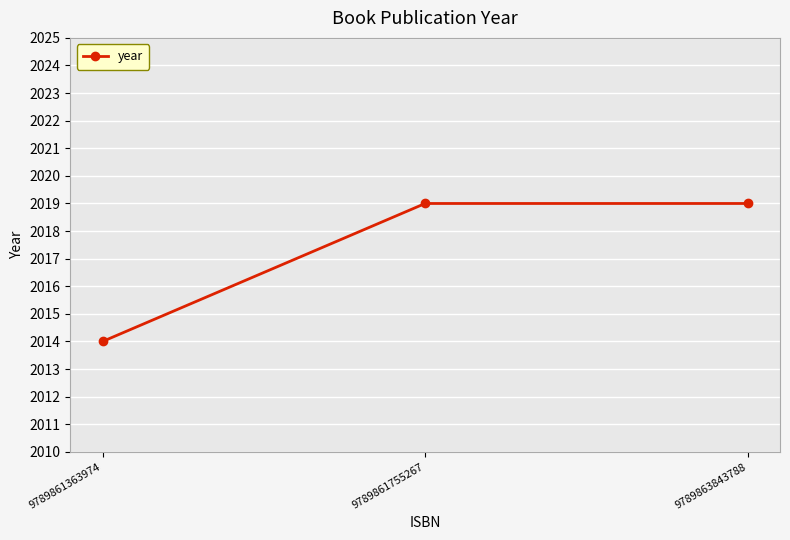

What is the difference between the values at 9789861363974 and 9789863843788?

5